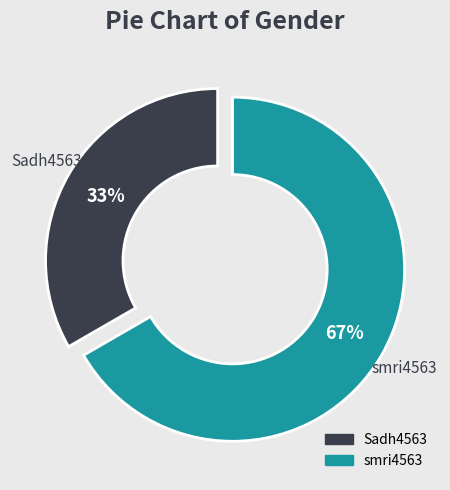

To the nearest percent, what portion does smri4563 represent?

67%